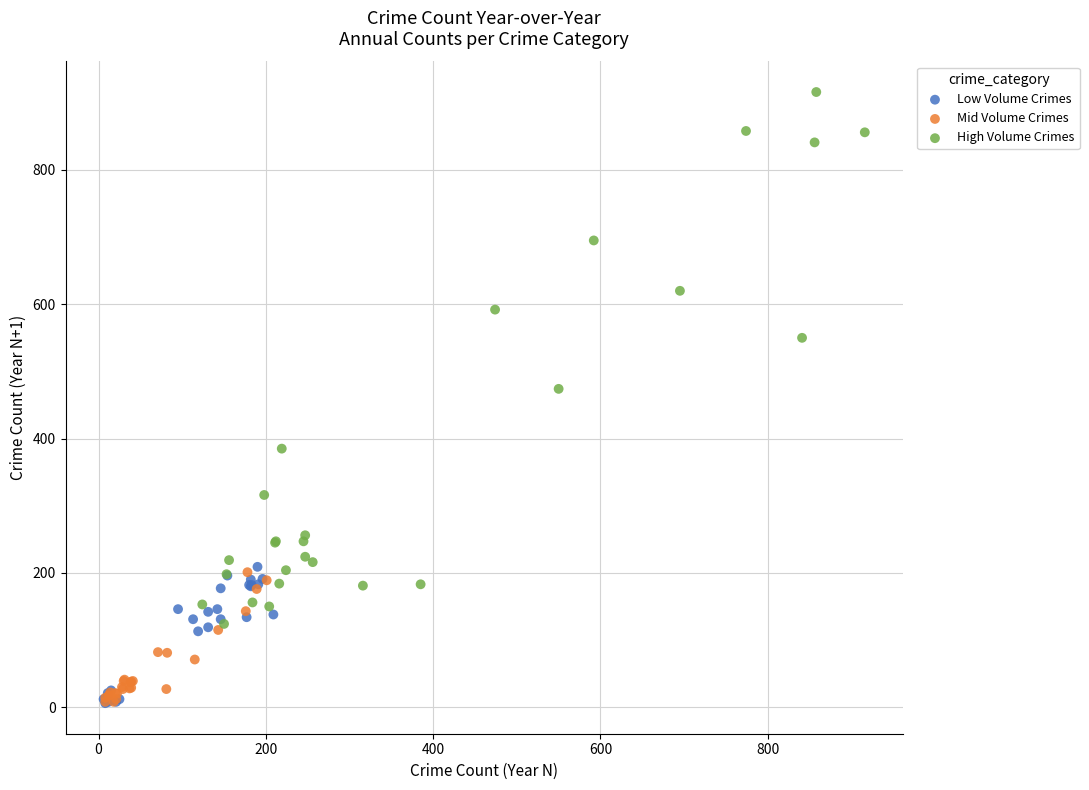

What are all the series names shown in the legend?

Low Volume Crimes, Mid Volume Crimes, High Volume Crimes